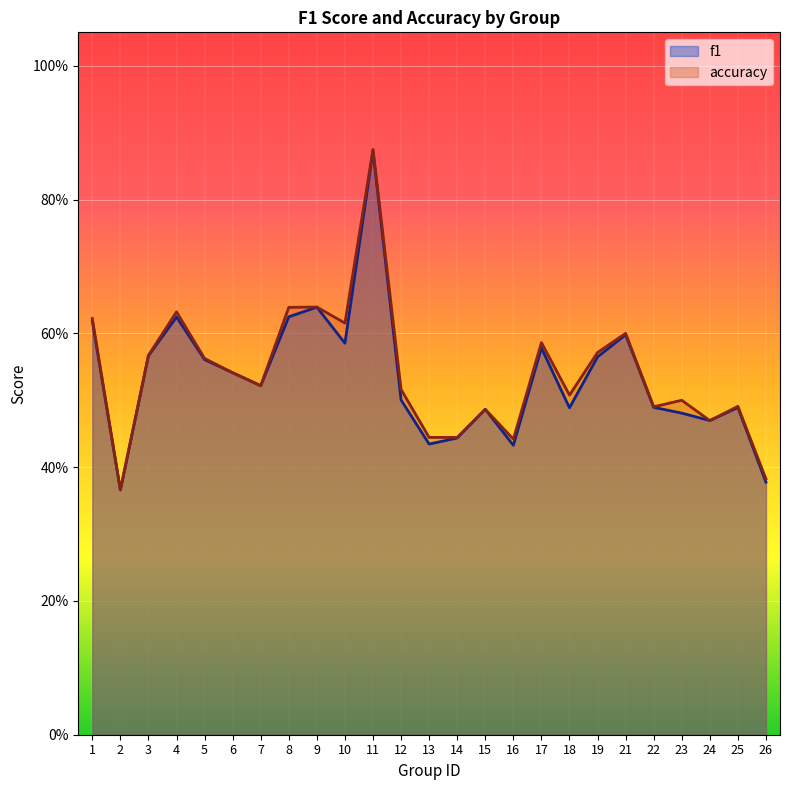

Is it true that accuracy equals 0.2 at 13?

False